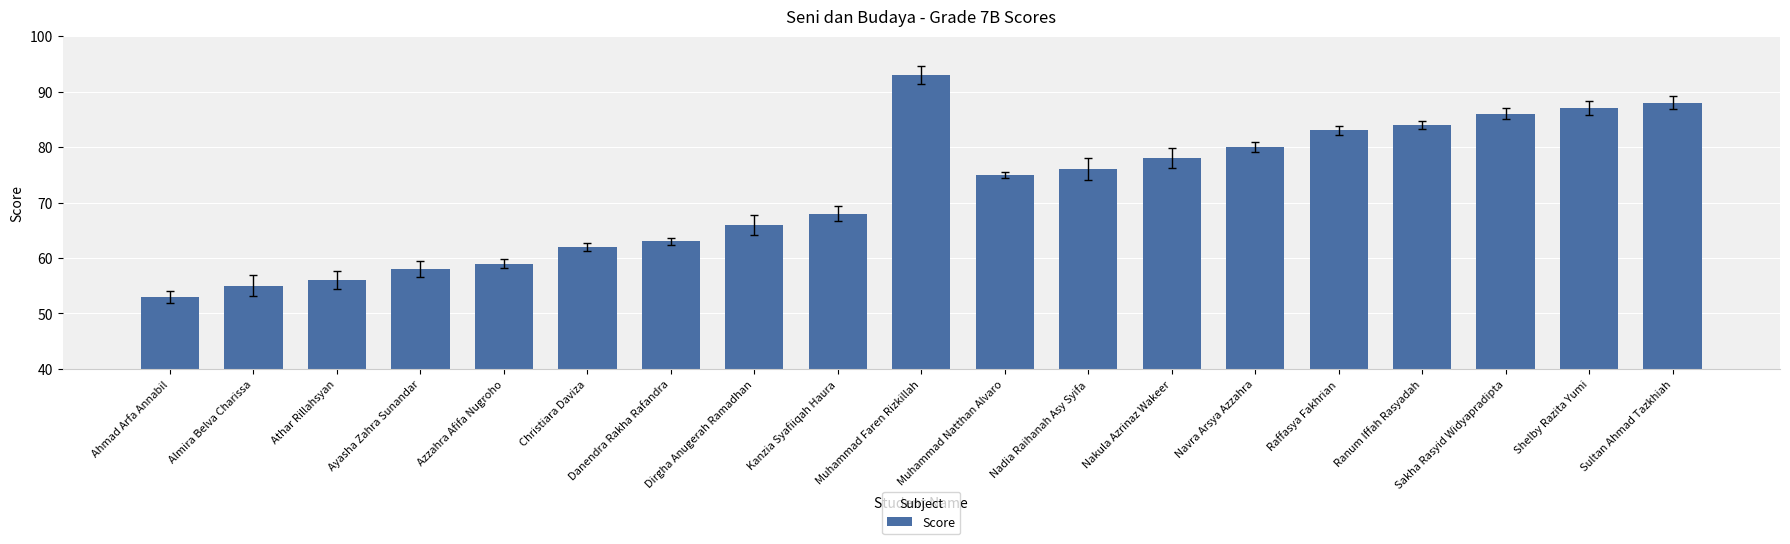

Between Dirgha Anugerah Ramadhan and Nadia Raihanah Asy Syifa, which is larger?

Nadia Raihanah Asy Syifa